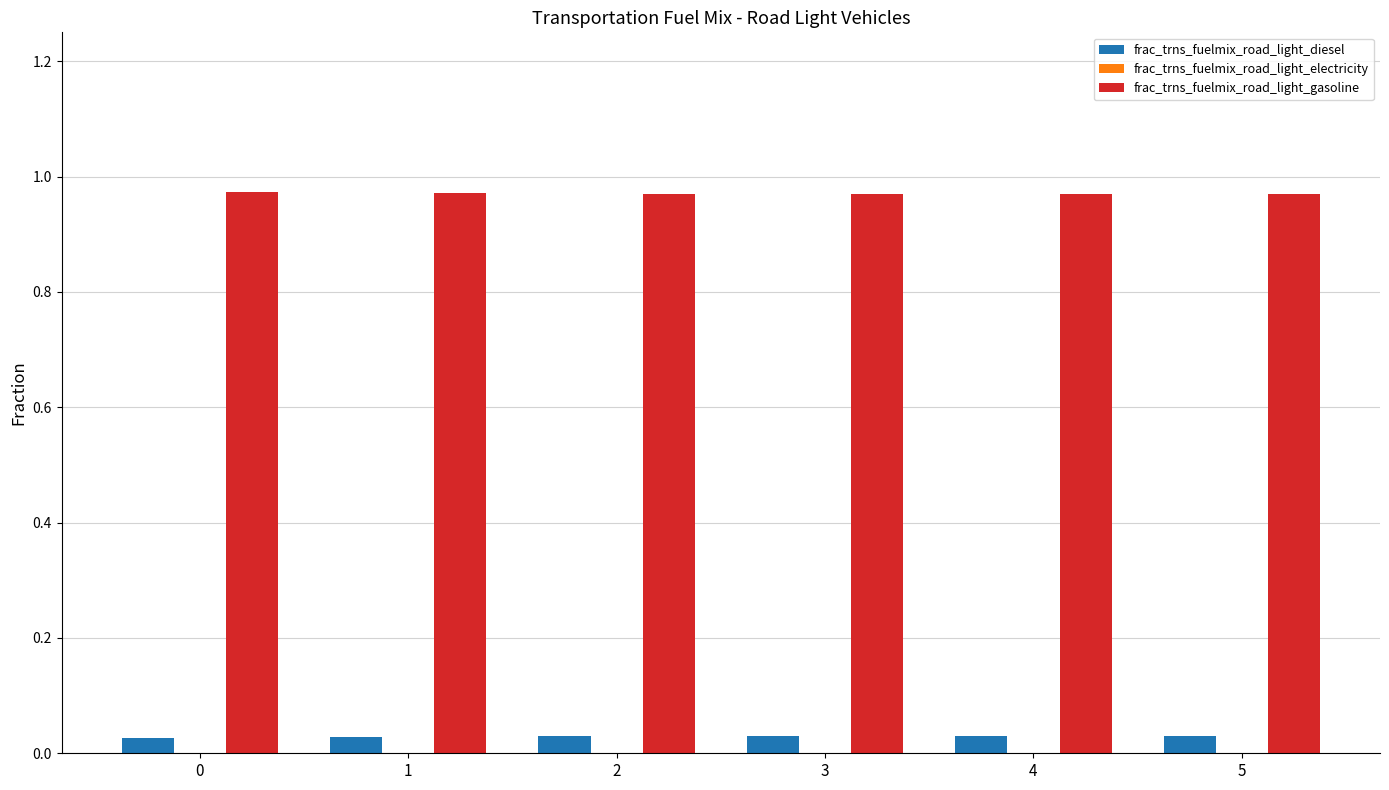

Which series has the largest total across all categories?

frac_trns_fuelmix_road_light_gasoline